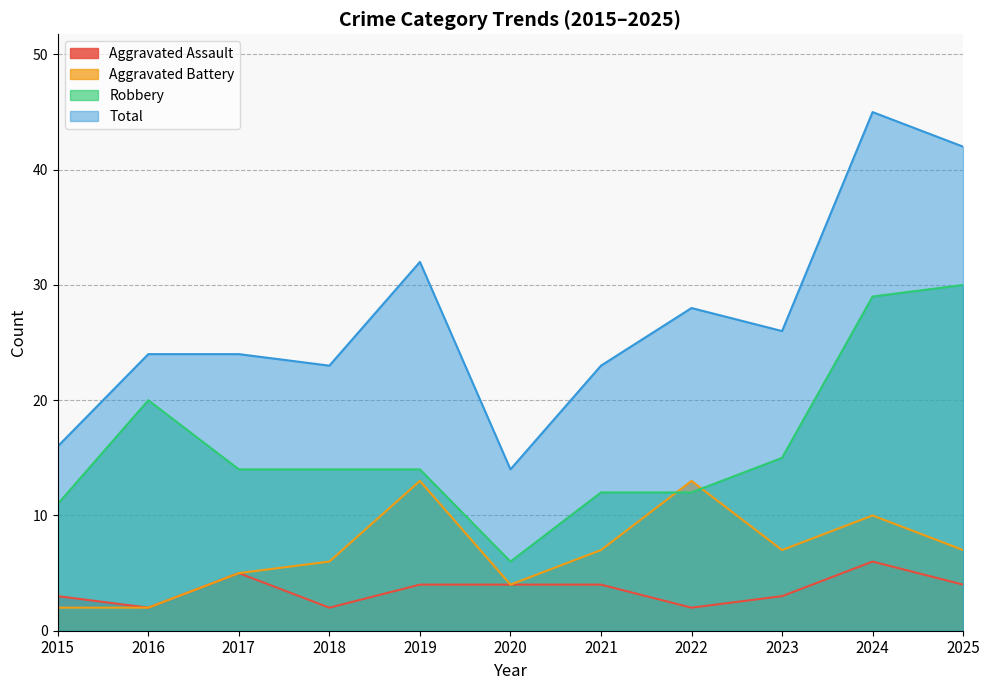

True or false: Robbery and Total cross at least once.

False